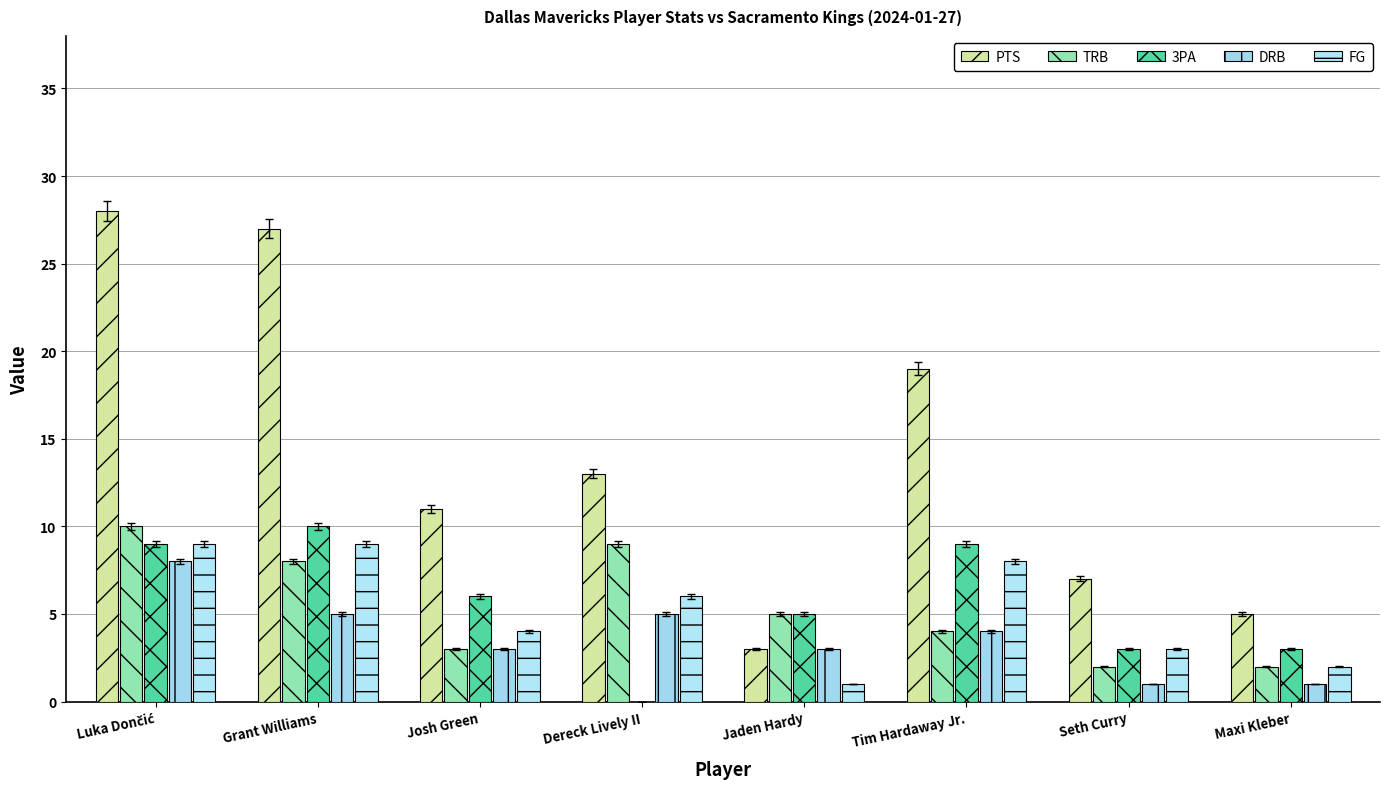

List the labels in order of FG value, largest first.

Luka Dončić, Grant Williams, Tim Hardaway Jr., Dereck Lively II, Josh Green, Seth Curry, Maxi Kleber, Jaden Hardy